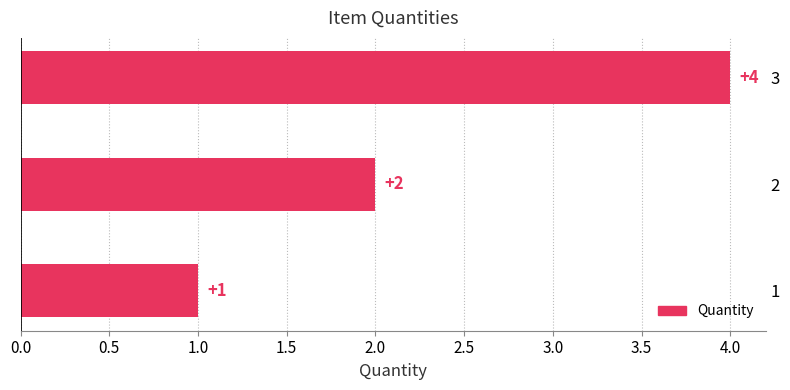

How many bars are there in total?

3